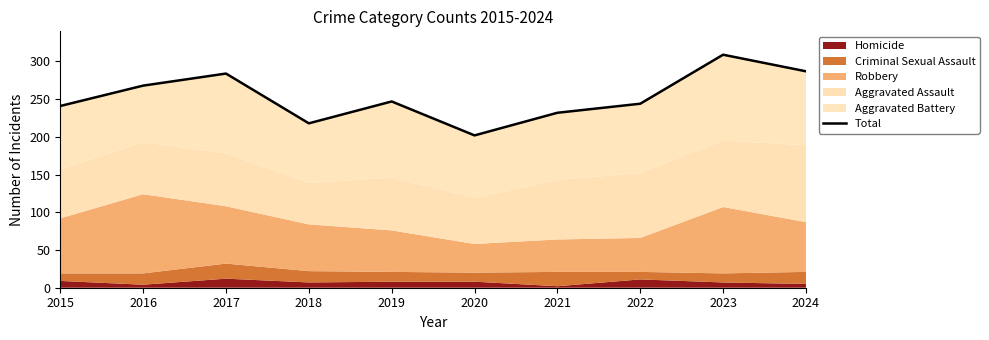

Rank the categories by value from lowest to highest.

2020, 2018, 2021, 2015, 2022, 2019, 2016, 2017, 2024, 2023